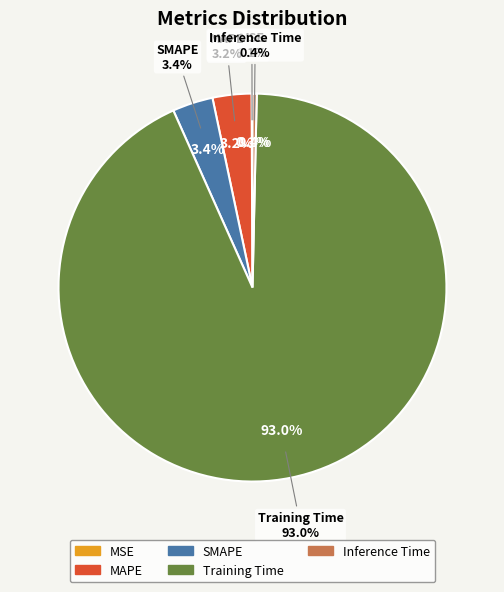

To the nearest percent, what is the difference between the Training Time and SMAPE slice percentages?

90%